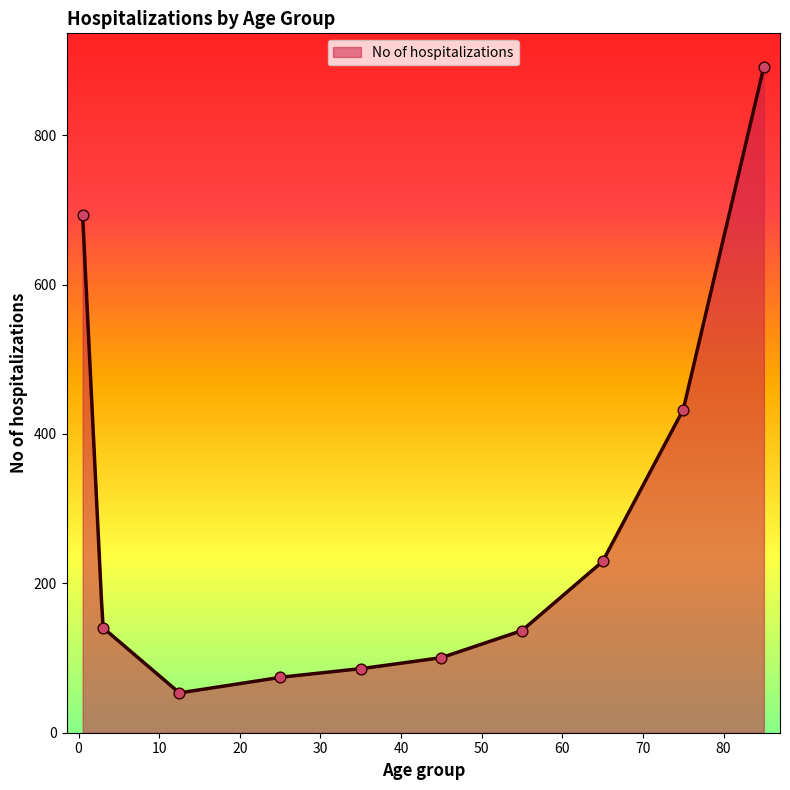

What is the change in value from 65 to 85?

+662.6